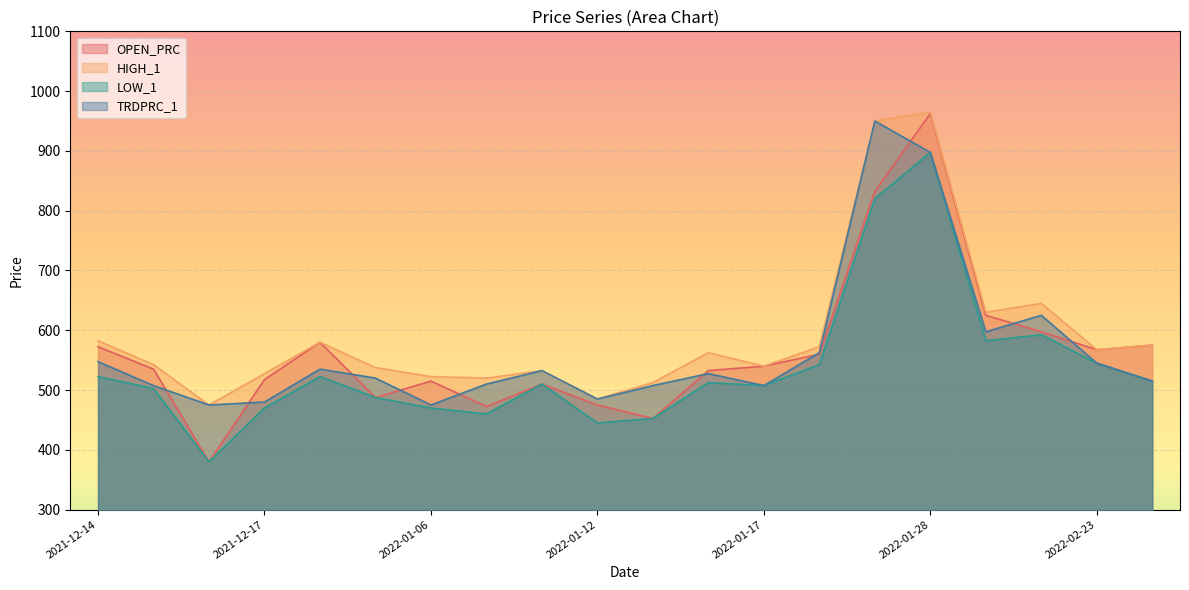

At which label does HIGH_1 reach its peak?

2022-01-28